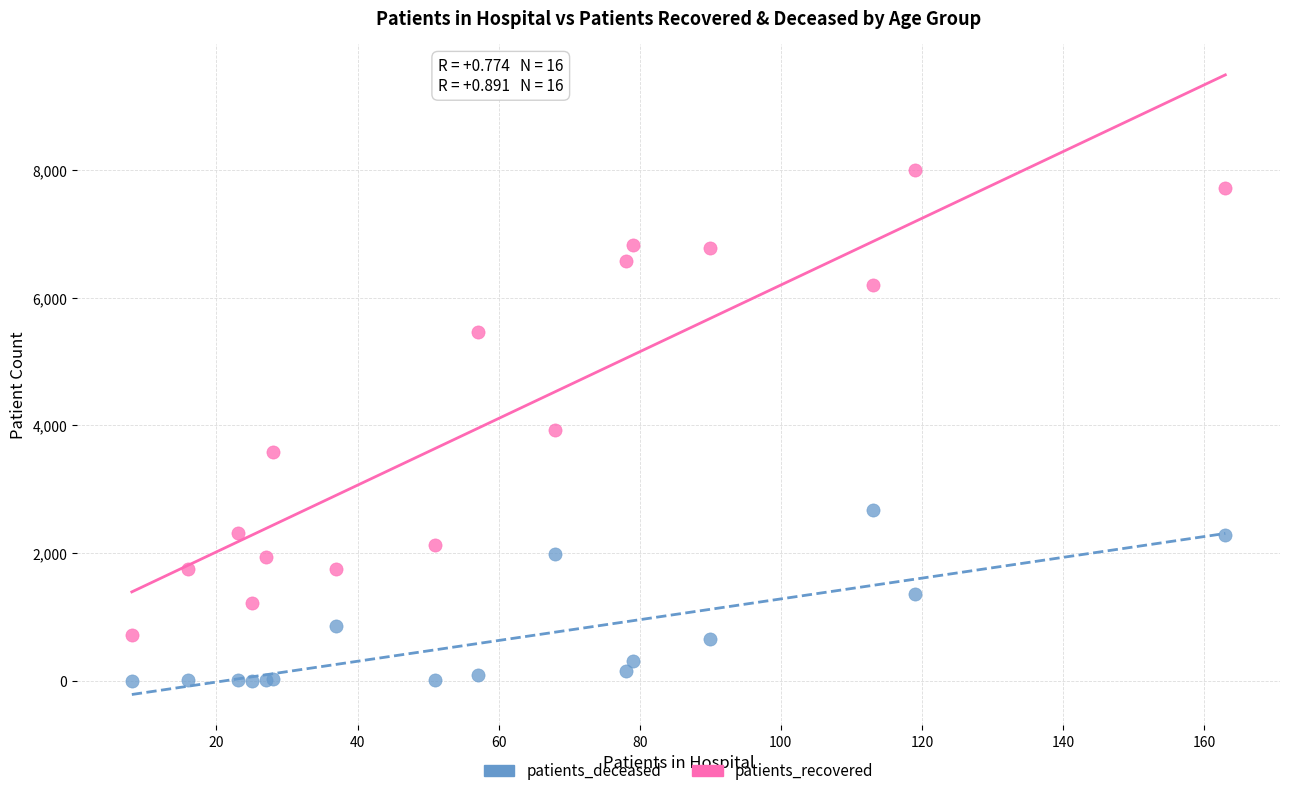

What are all the series names shown in the legend?

patients_deceased, patients_recovered